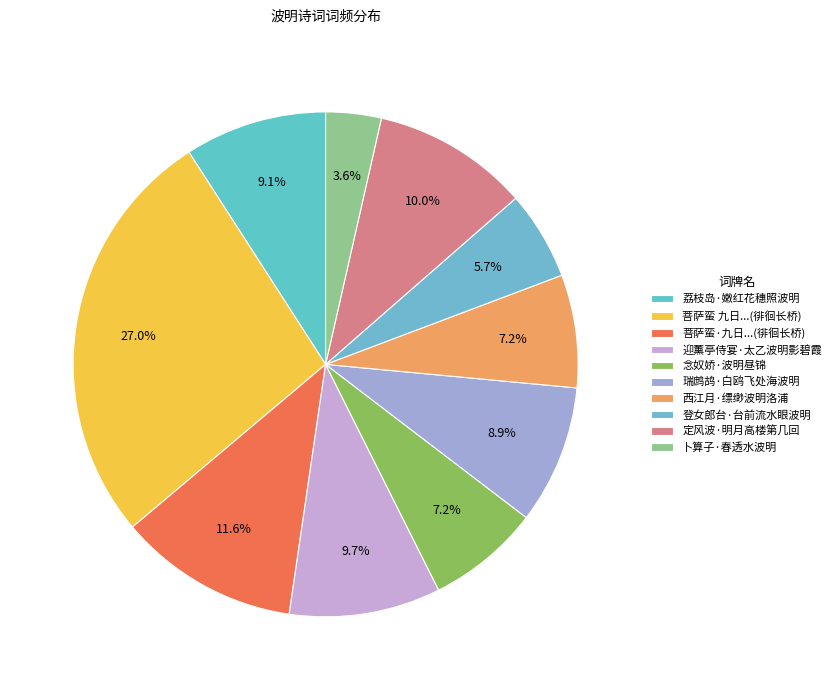

Count the number of slices in the pie.

10